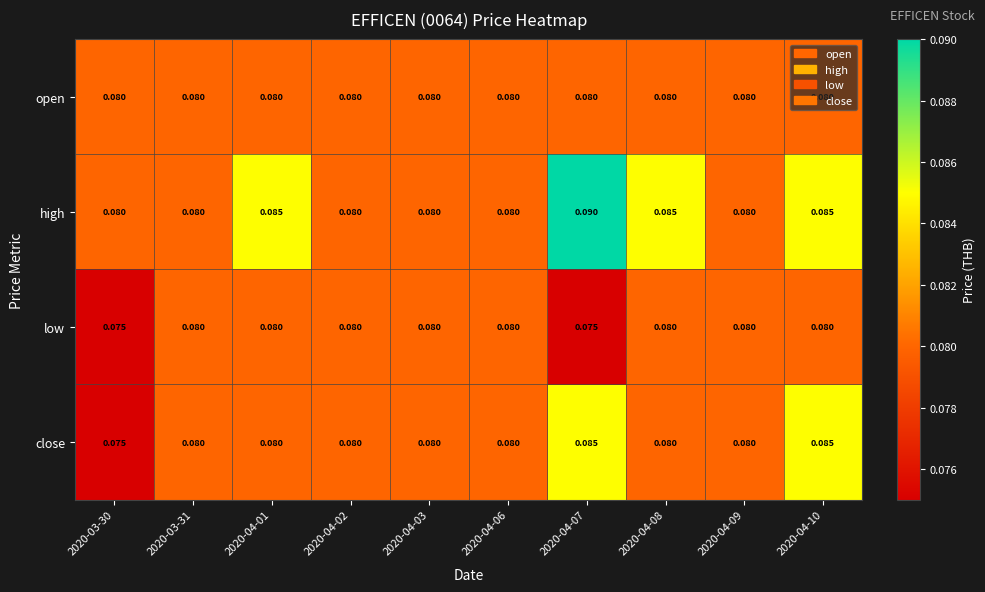

Which series has the largest total across all categories?

high